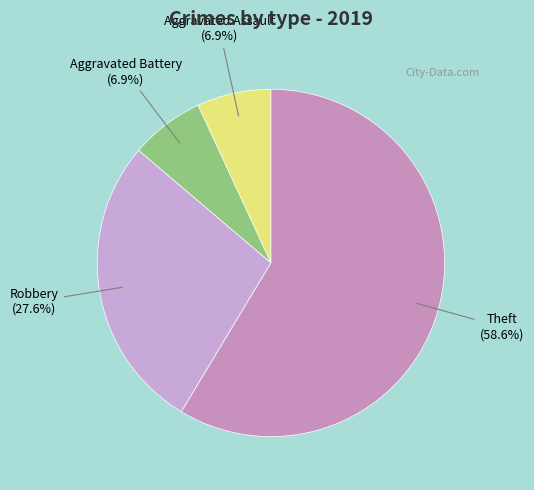

What is the ratio of the value at Aggravated Assault to the value at Aggravated Battery?

1.0